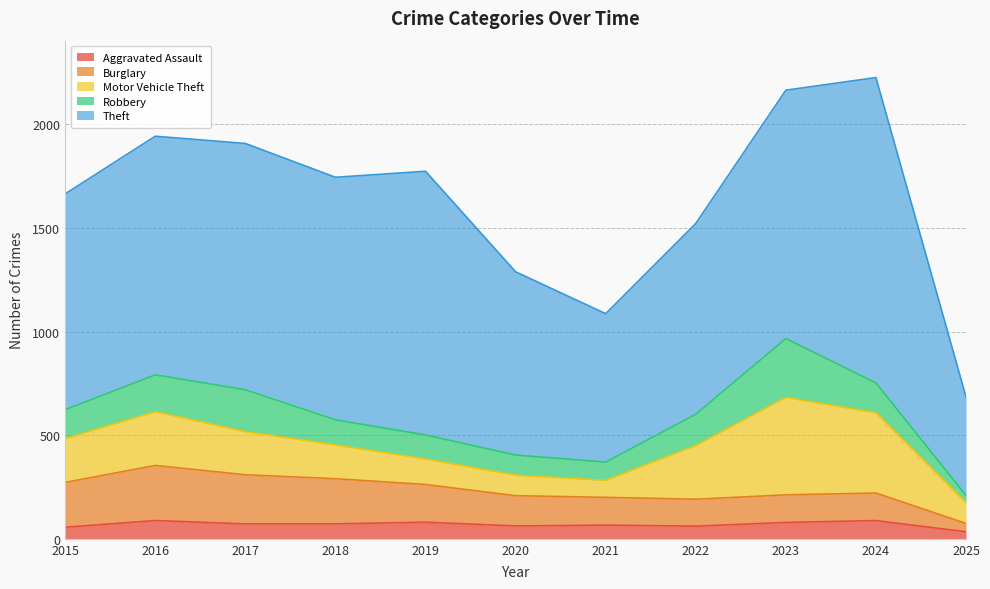

Reading left to right, extract all data points from this chart.

Aggravated Assault: 56	88	72	72	80	62	66	61	79	88	34
Burglary: 216	266	237	218	182	146	134	130	133	133	40
Motor Vehicle Theft: 212	259	208	163	123	99	82	259	470	387	100
Robbery: 139	178	202	121	116	97	88	151	284	144	35
Theft: 1041	1151	1188	1170	1272	884	716	920	1198	1473	476